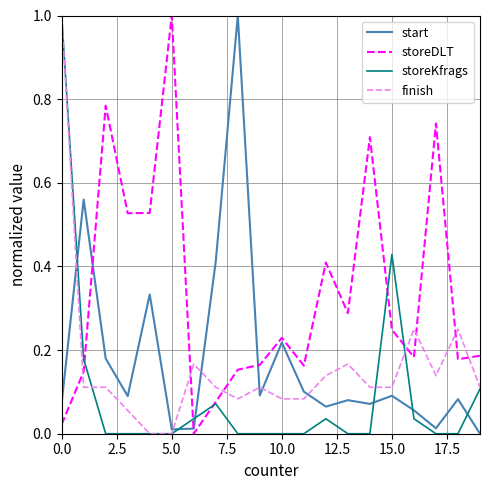

True or false: storeDLT and start cross at least once.

True